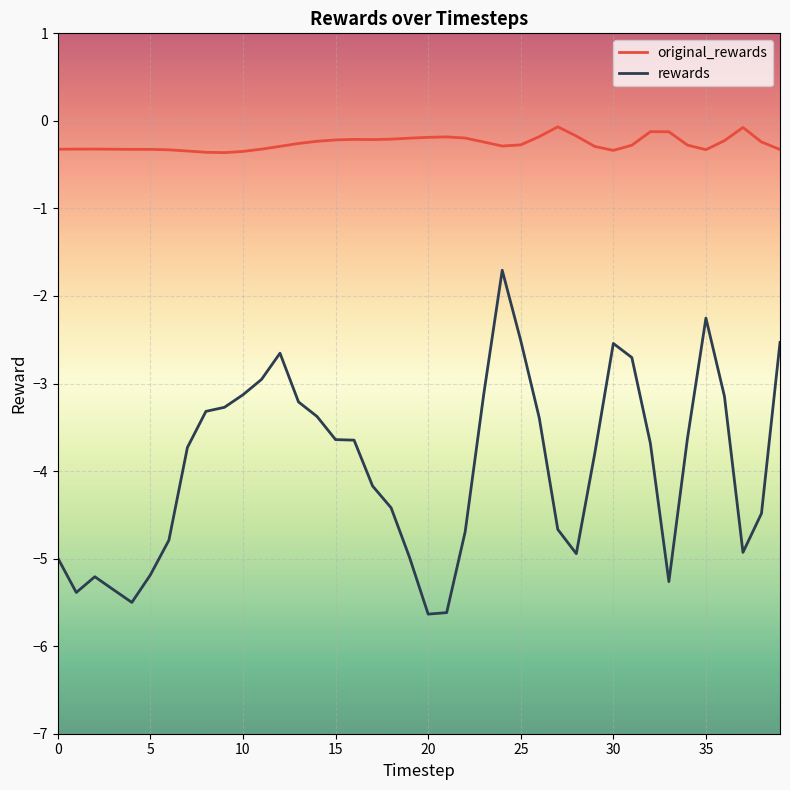

Rank the series by their average value, from lowest to highest.

rewards, original_rewards